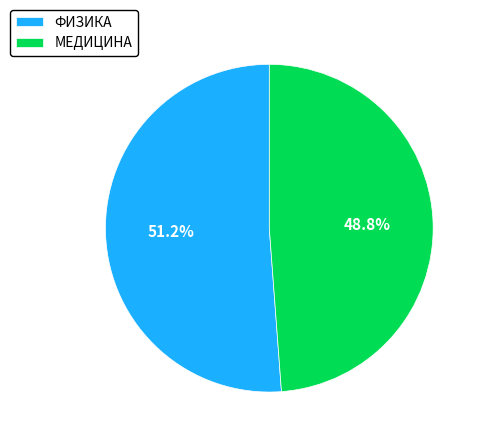

To the nearest percent, what is the difference between the largest and smallest slice percentages?

2%